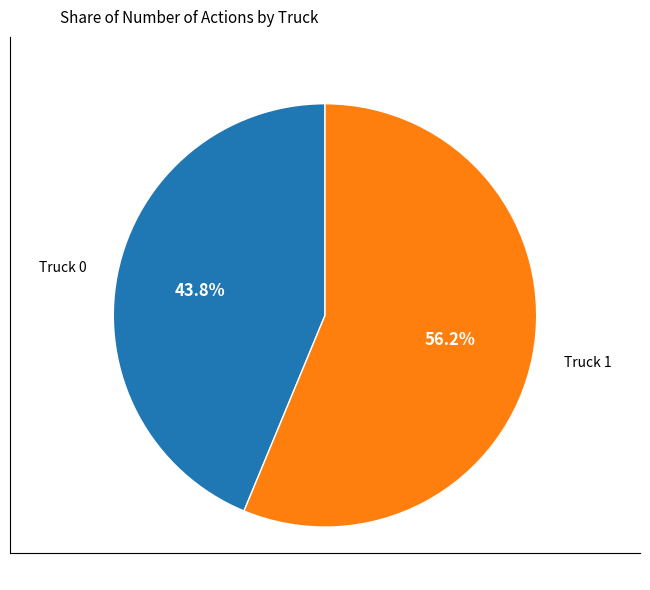

Is there any slice that represents more than half of the pie?

Yes